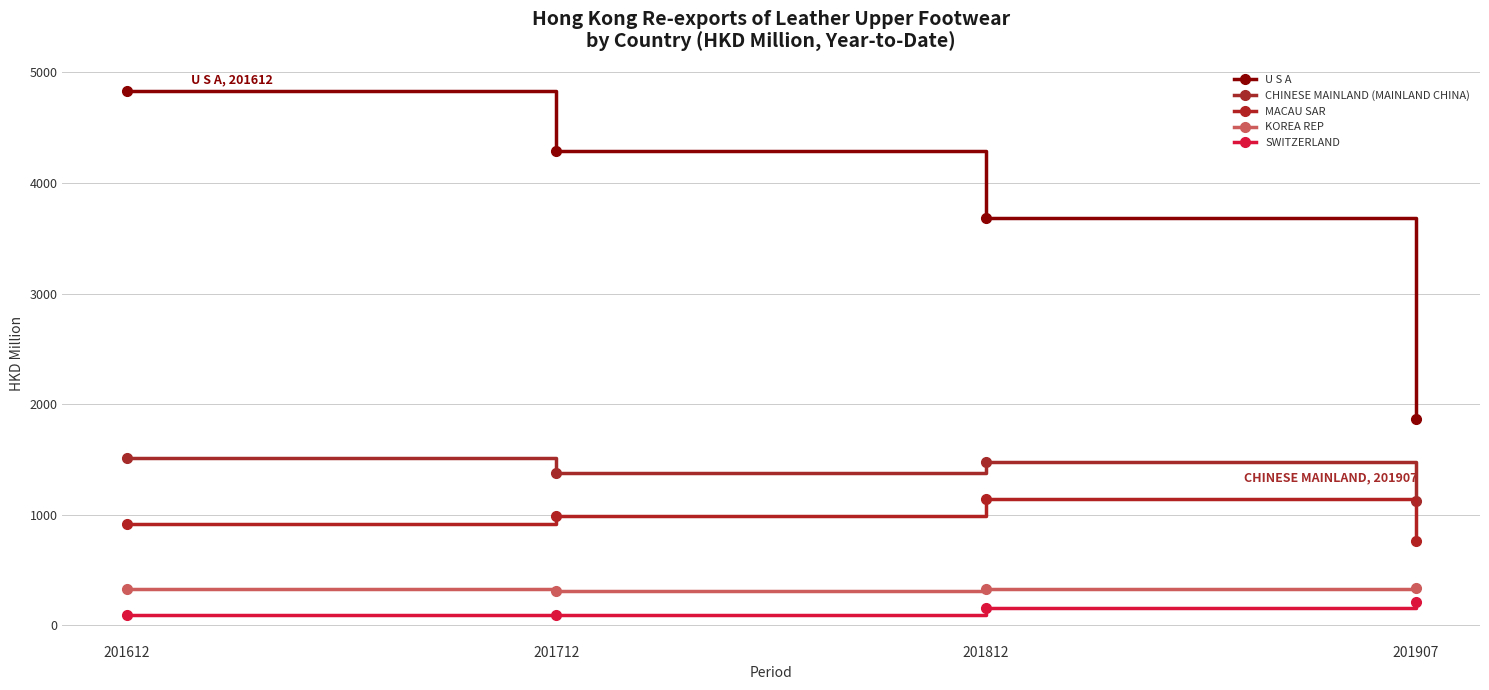

True or false: CHINESE MAINLAND (MAINLAND CHINA) and MACAU SAR cross at least once.

False